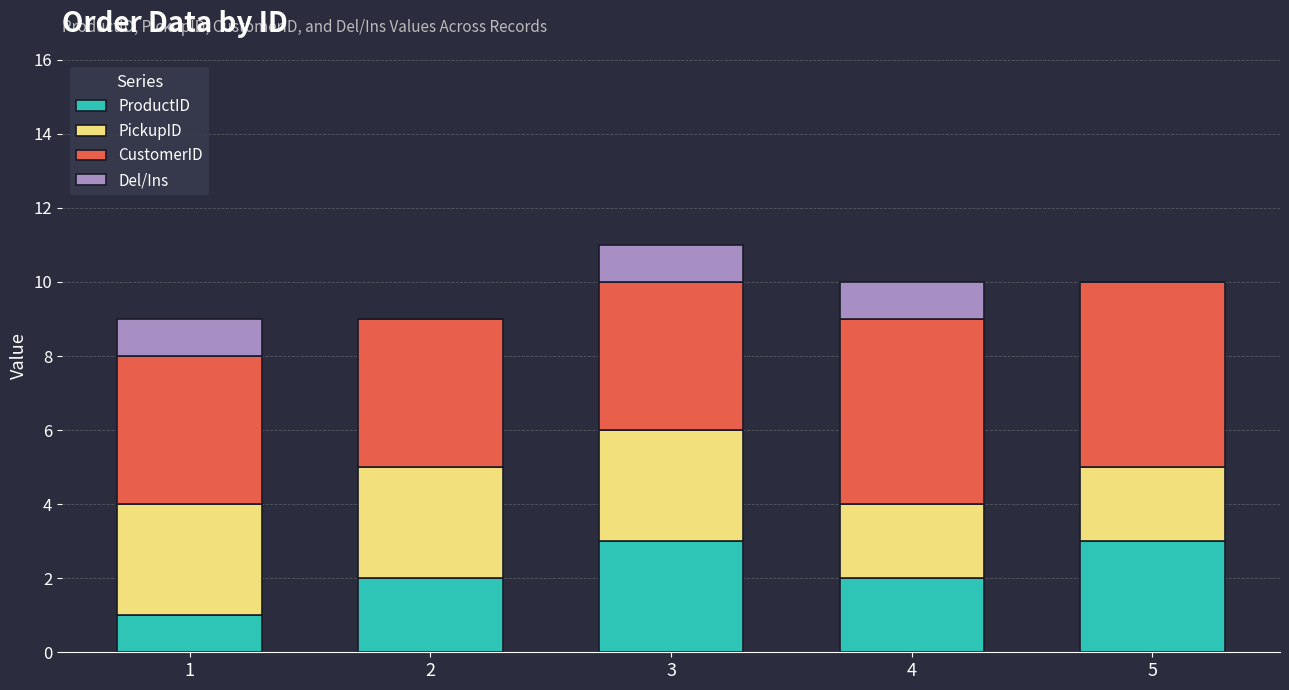

How many series are shown in this chart?

4